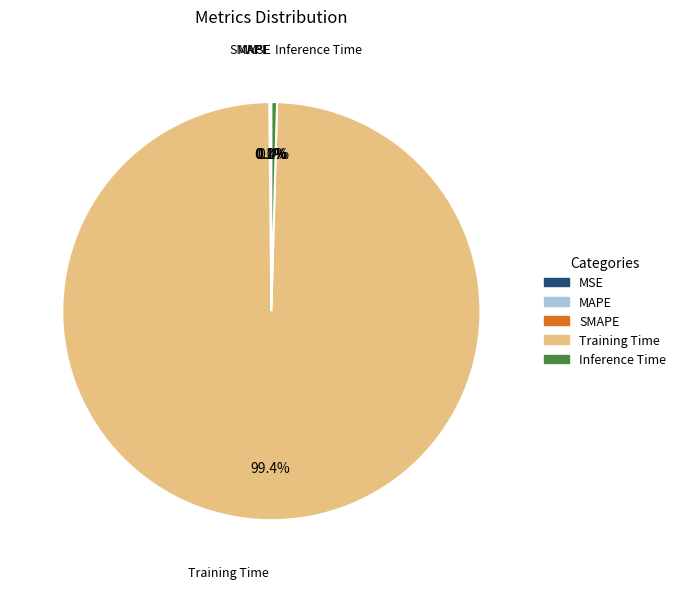

How much of the chart is everything except Training Time?

0.6%